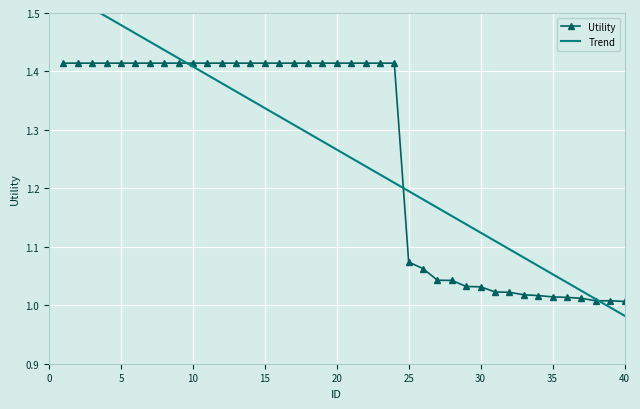

Approximately how many times larger is the value at 13 compared to 12?

1.0